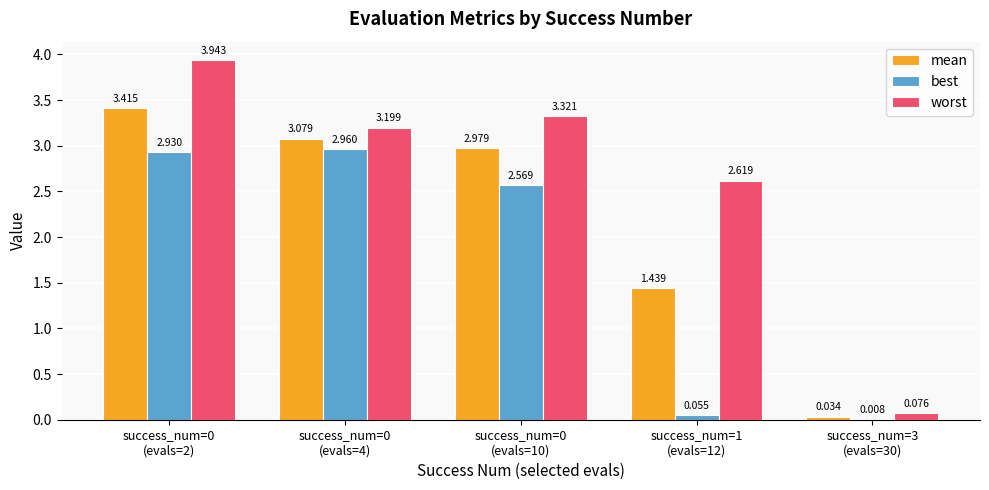

Is the value of worst at success_num=0
(evals=10) greater than the value of mean at success_num=0
(evals=2)?

No